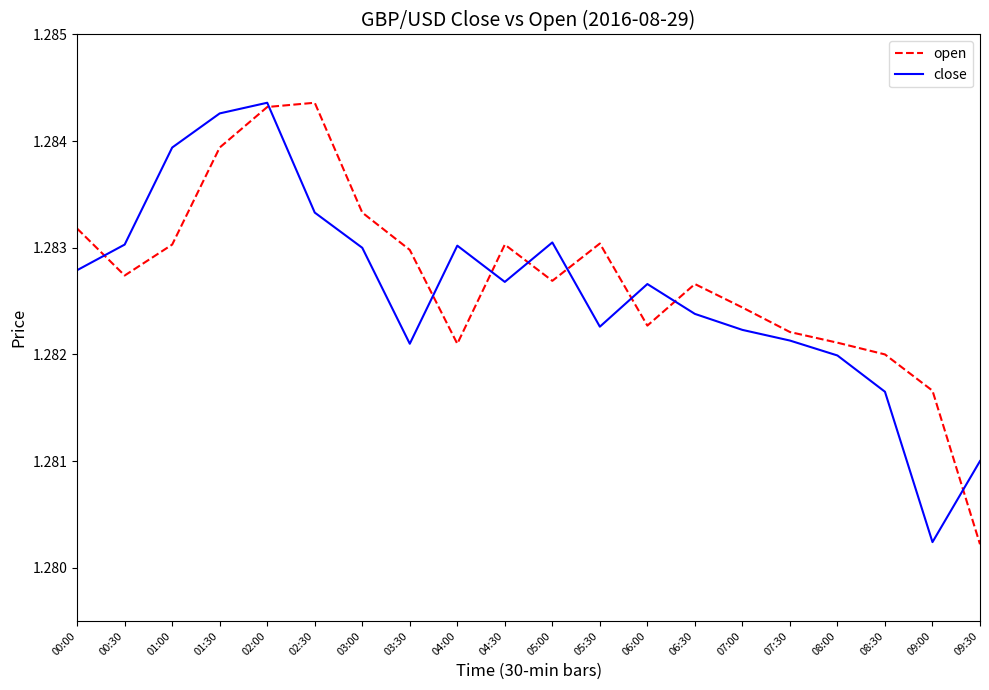

The value of open at 08:00 is 0.9. True or false?

False